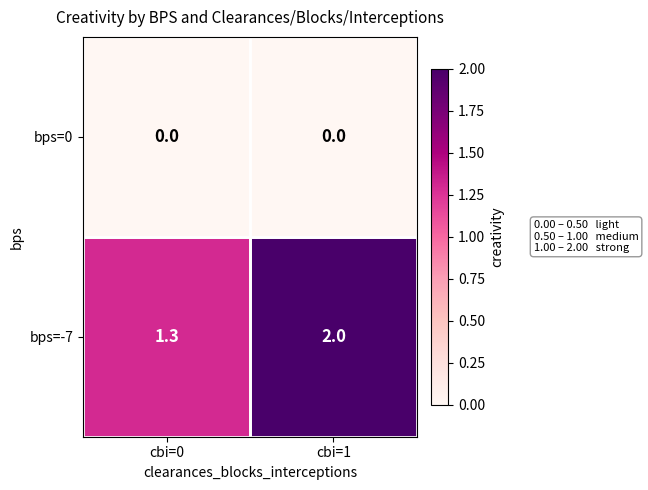

Rank the series at cbi=1 from lowest to highest value.

bps=0, bps=-7